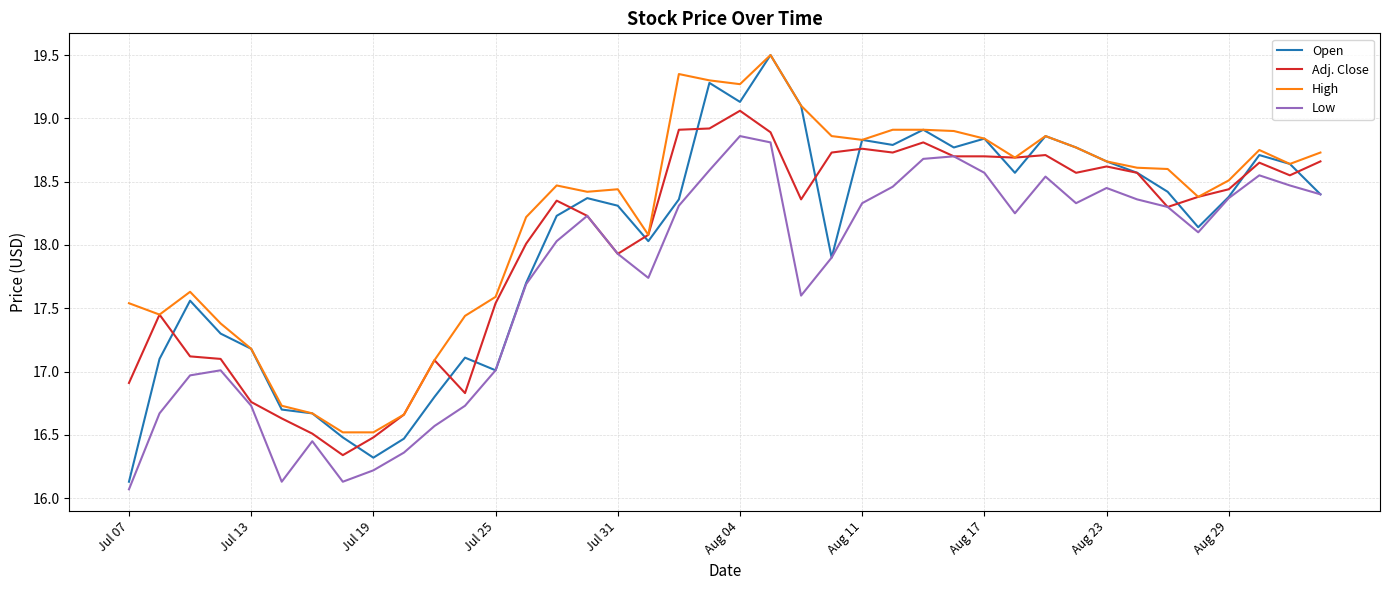

What is the maximum value shown in the chart?

19.5